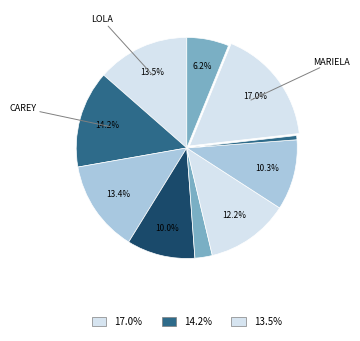

Is there a majority slice in this chart?

No